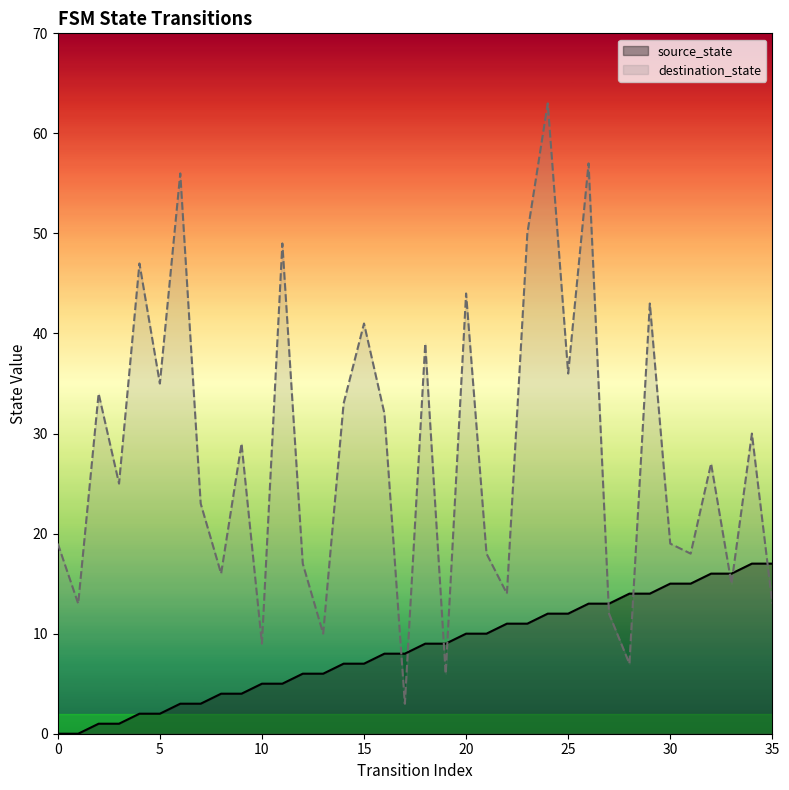

What is the value of the source_state point at the 28th from the left?

13